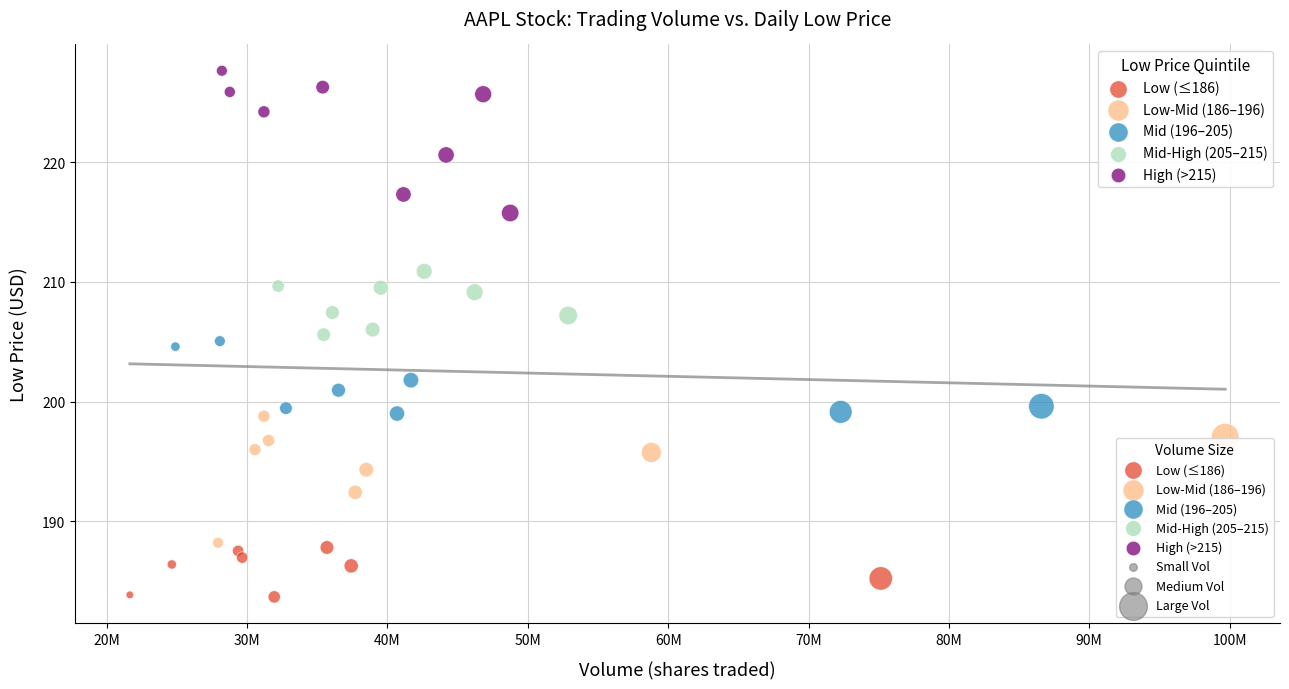

Which series reaches the minimum Y coordinate?

Low (≤186)